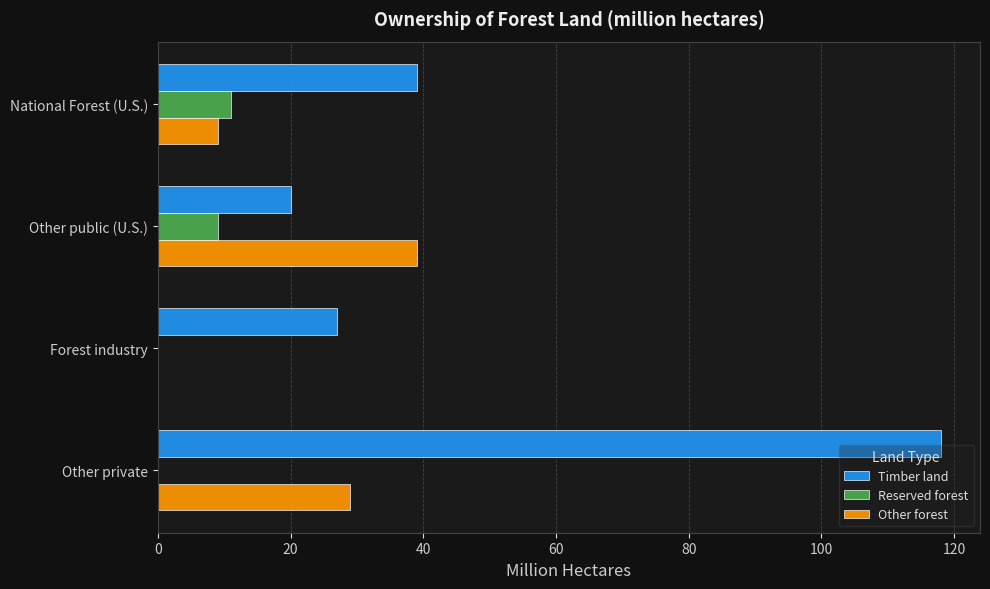

Where is Timber land nearest to the value 69?

National Forest (U.S.)